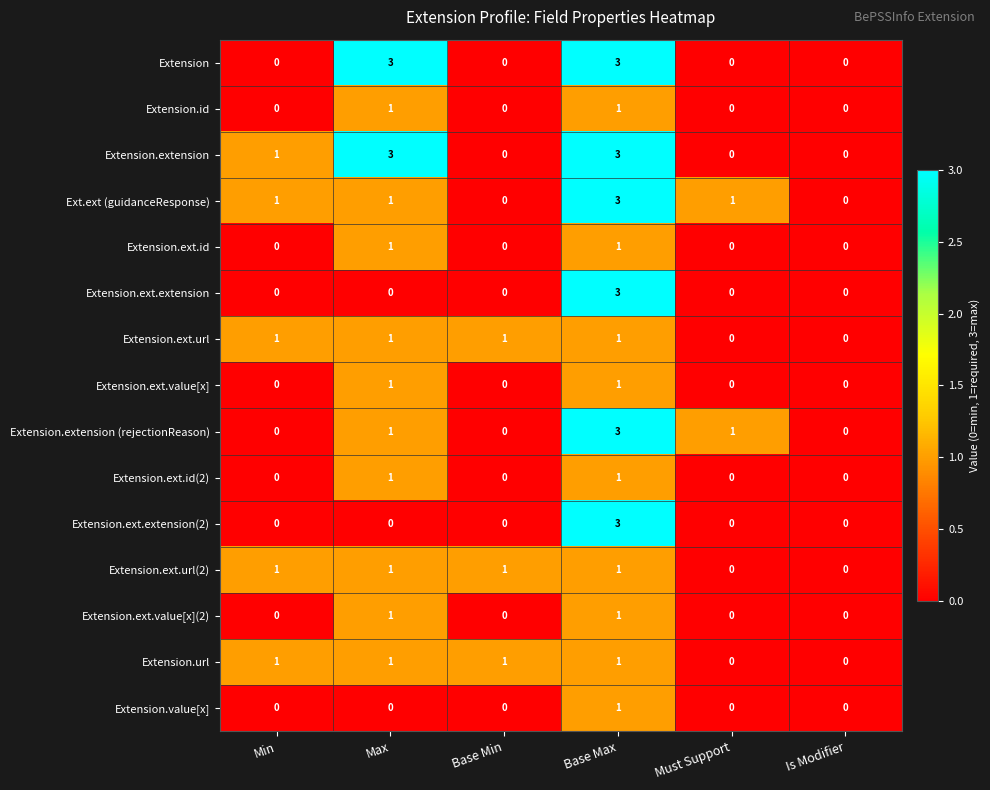

At how many categories does at least one series exceed 2?

2